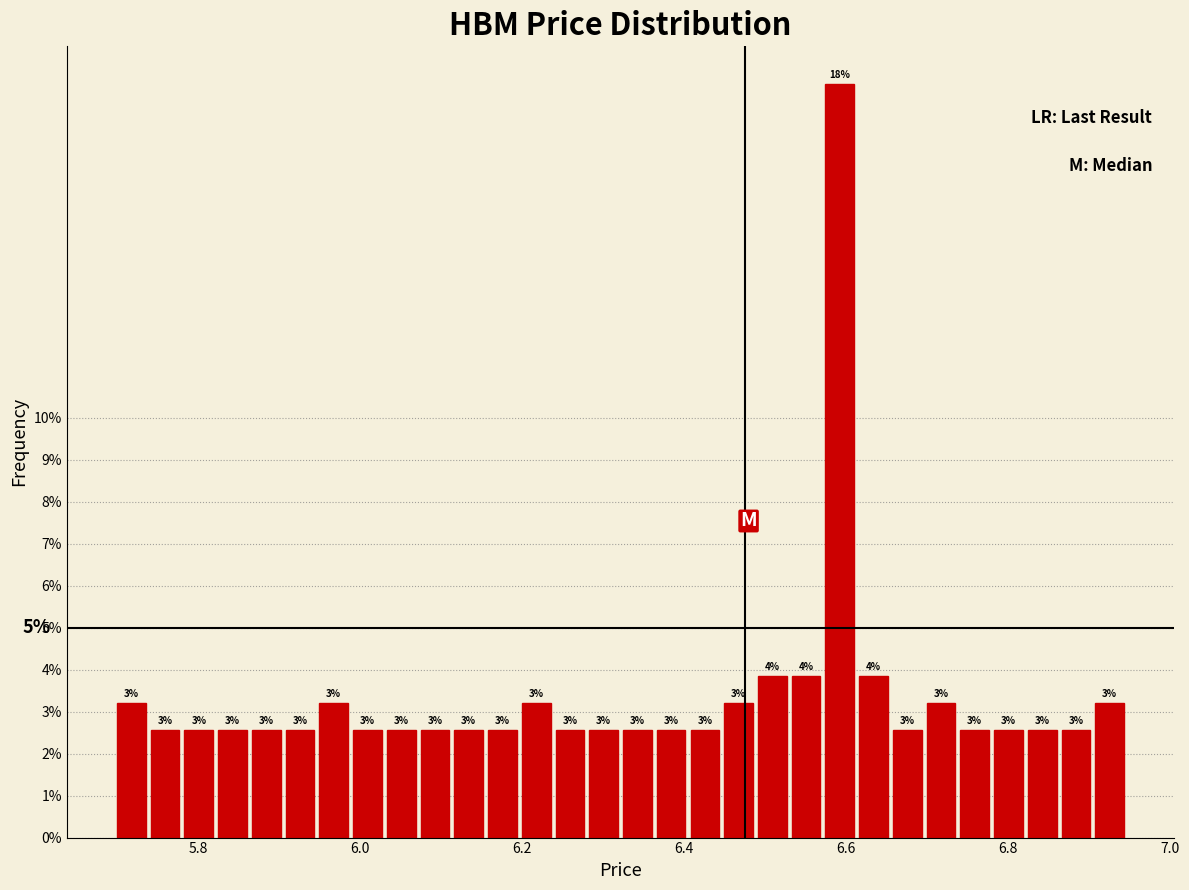

Around what value on the x-axis is the tallest bar? Give the approximate position of its centre, as read against the axis.

6.60